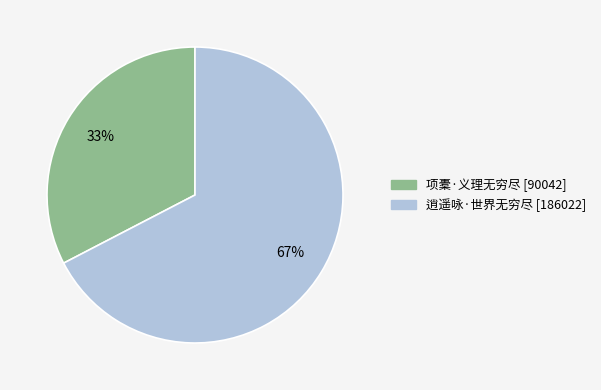

To the nearest percent, what percentage of the pie is 项橐·义理无穷尽?

33%